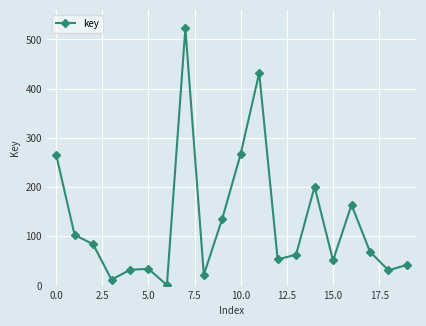

What is the minimum value shown in the chart?

1